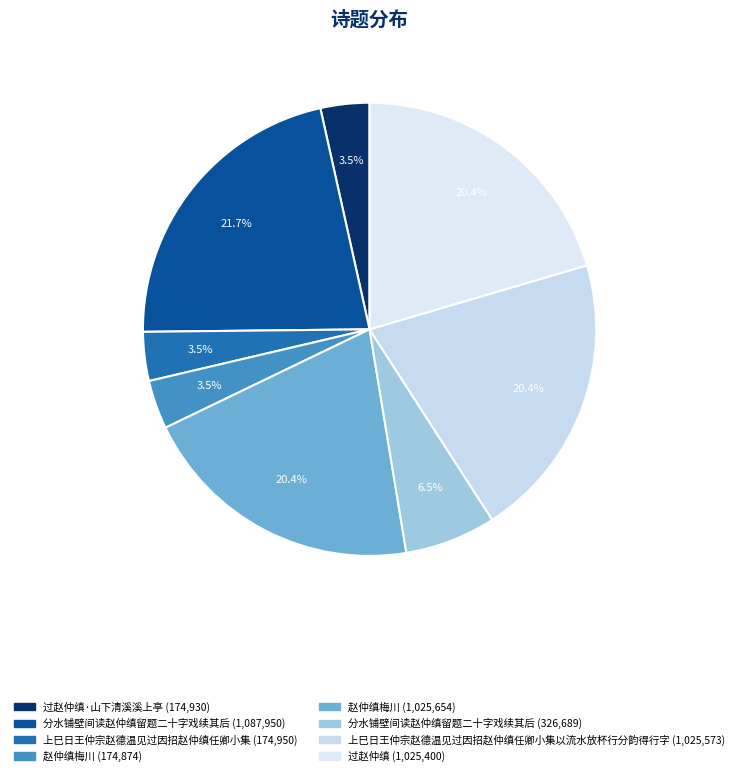

Which category has the biggest portion of the pie?

分水铺壁间读赵仲缜留题二十字戏续其后